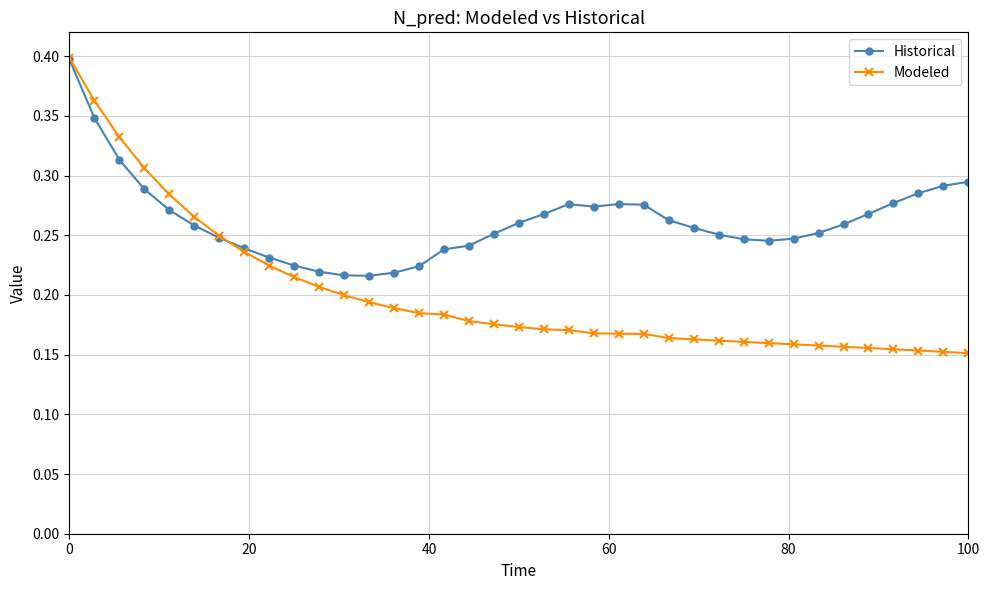

Which series has the widest spread of values?

Modeled